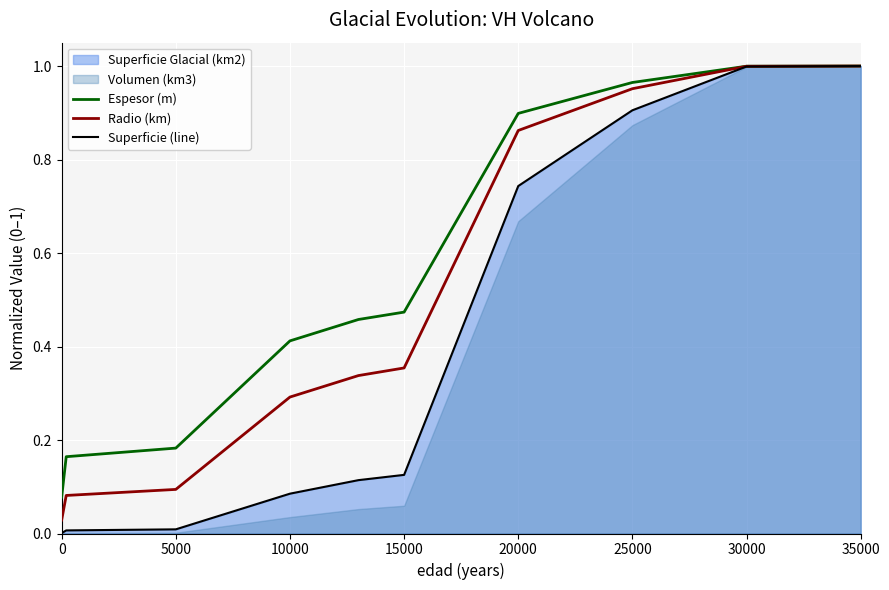

What is the value of the Espesor (m) point at the 4th from the left?

0.4